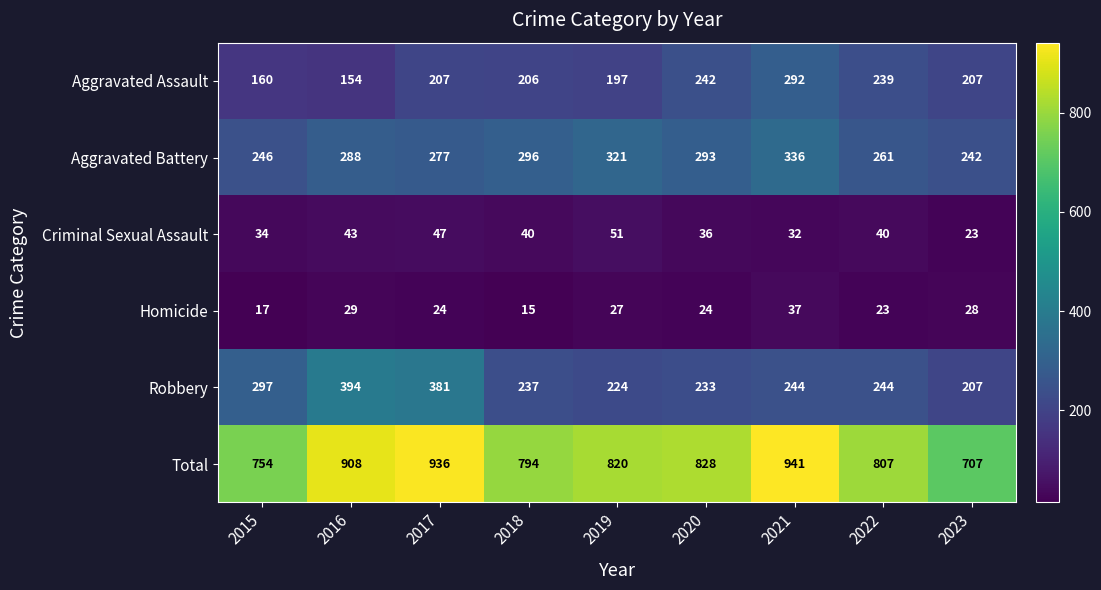

The value of Criminal Sexual Assault at 2016 is 13. True or false?

False